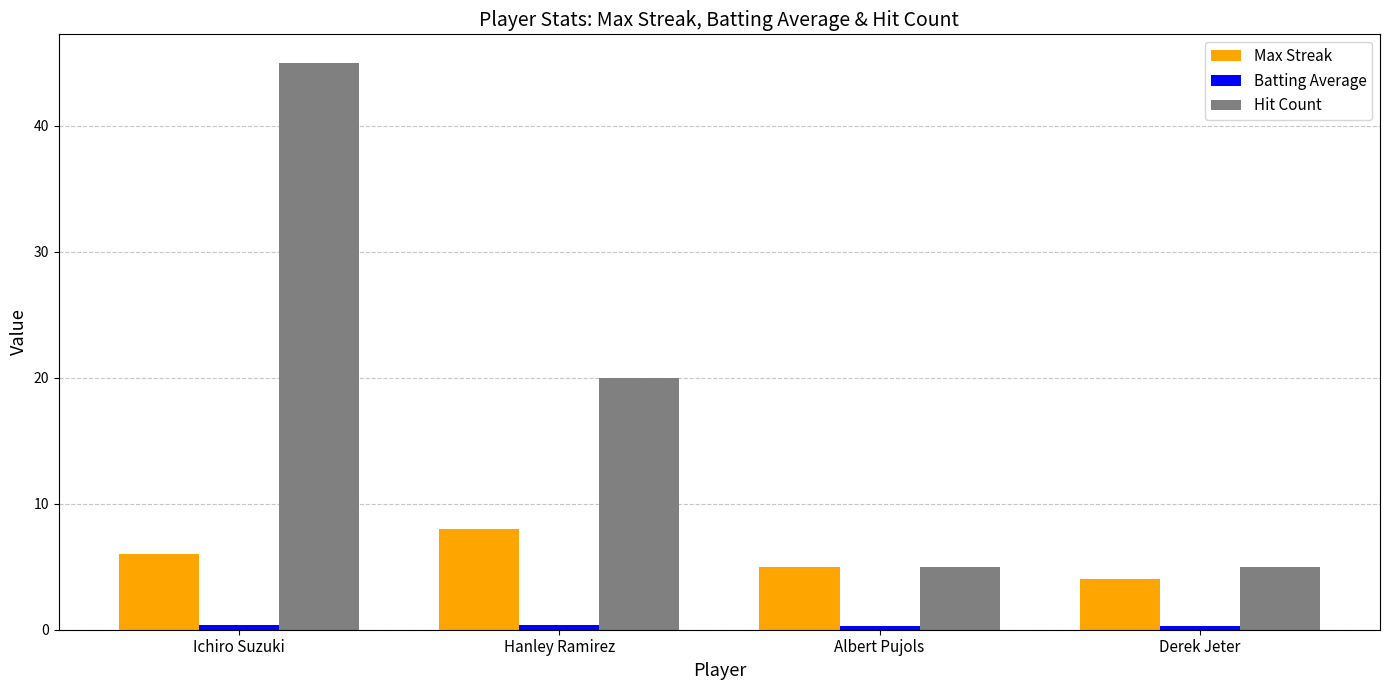

True or false: Hit Count has a value of 8.8 at Albert Pujols.

False